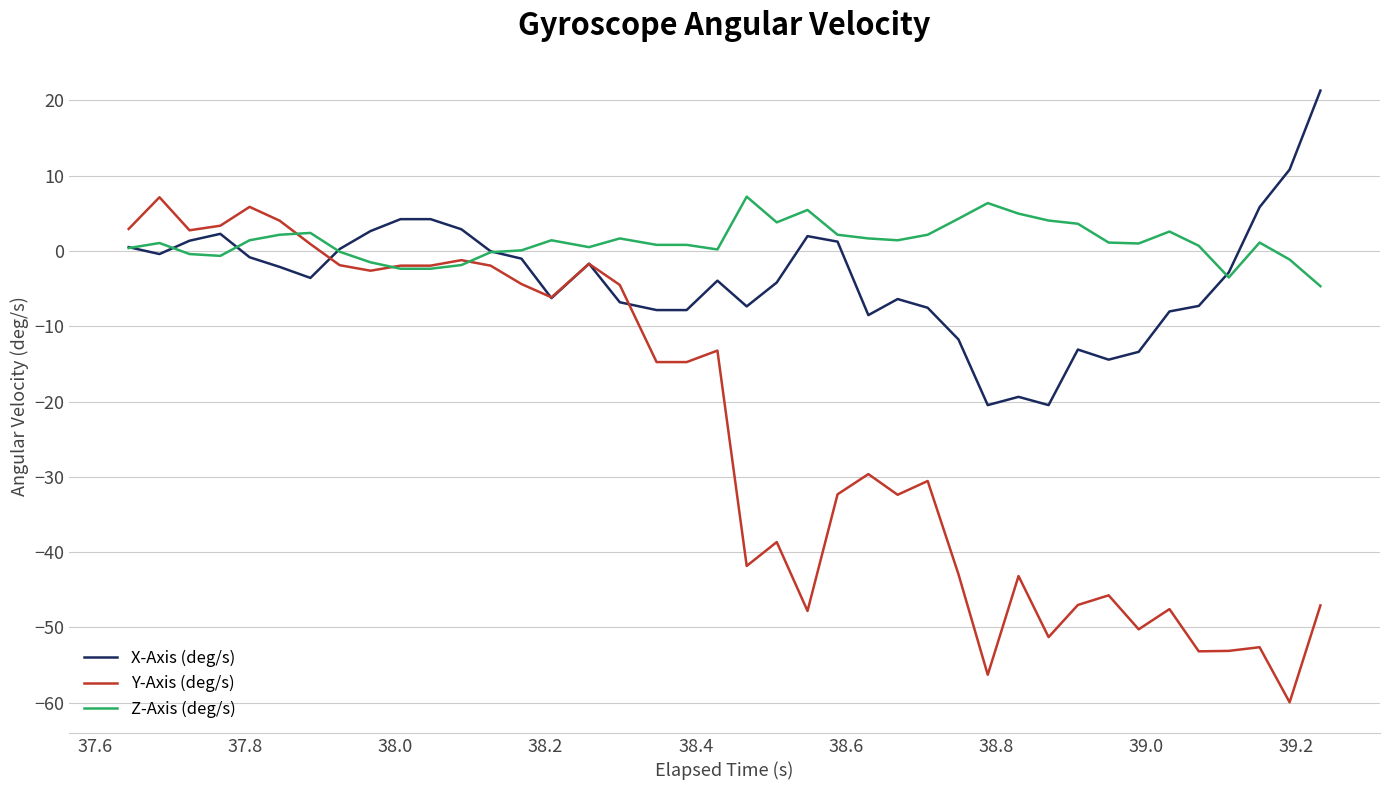

Which series has the largest total across all categories?

Z-Axis (deg/s)